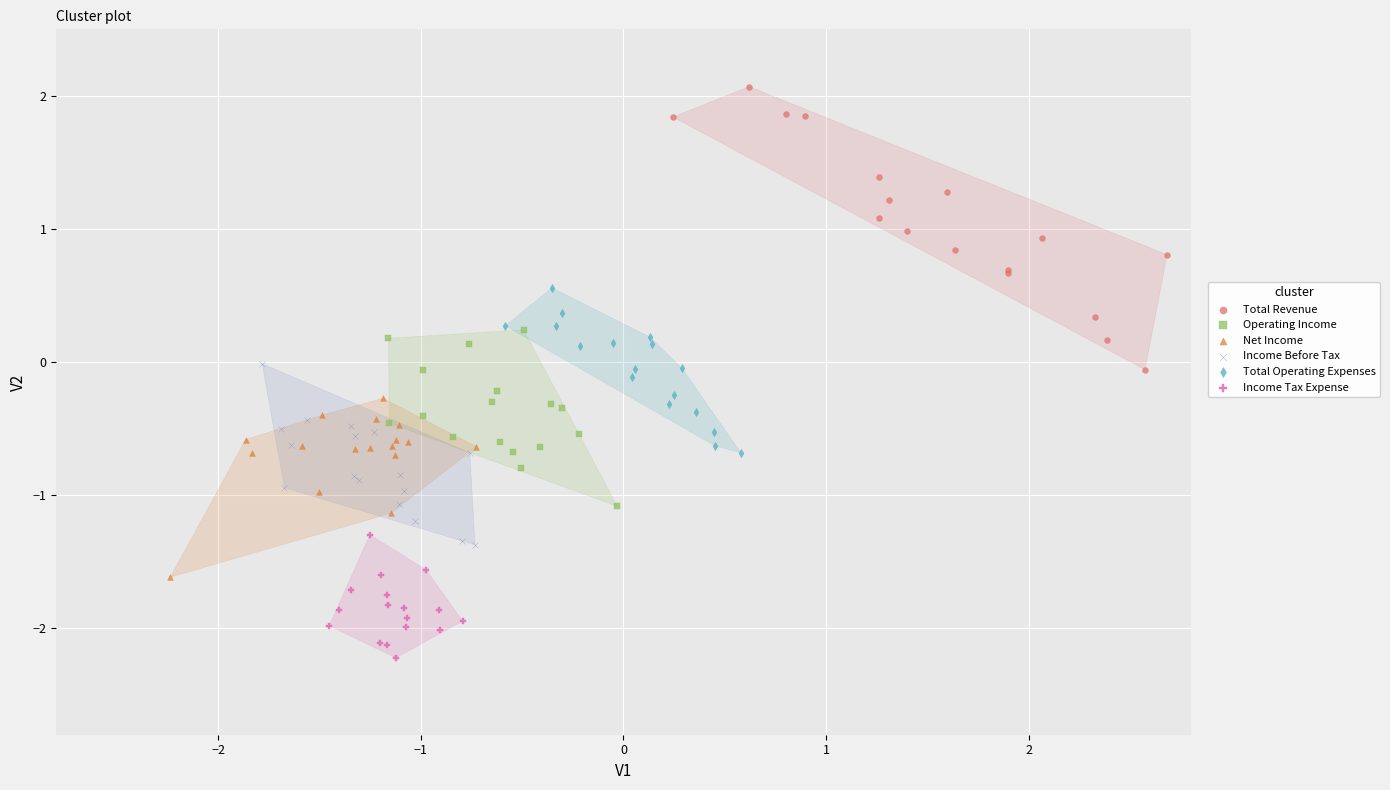

Which series contains the highest Y value?

Total Revenue